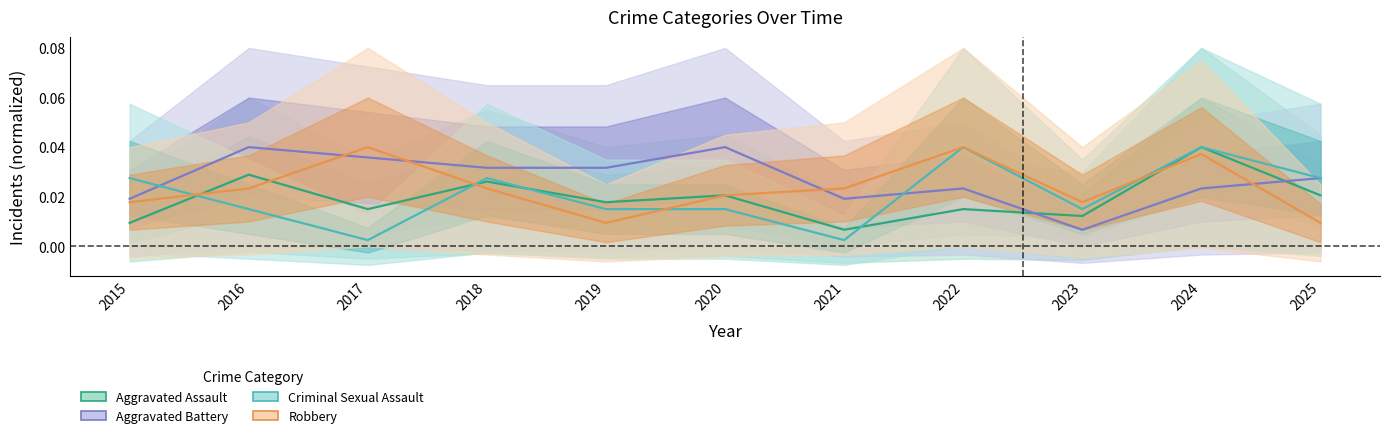

Where is Criminal Sexual Assault nearest to the value 0?

2017